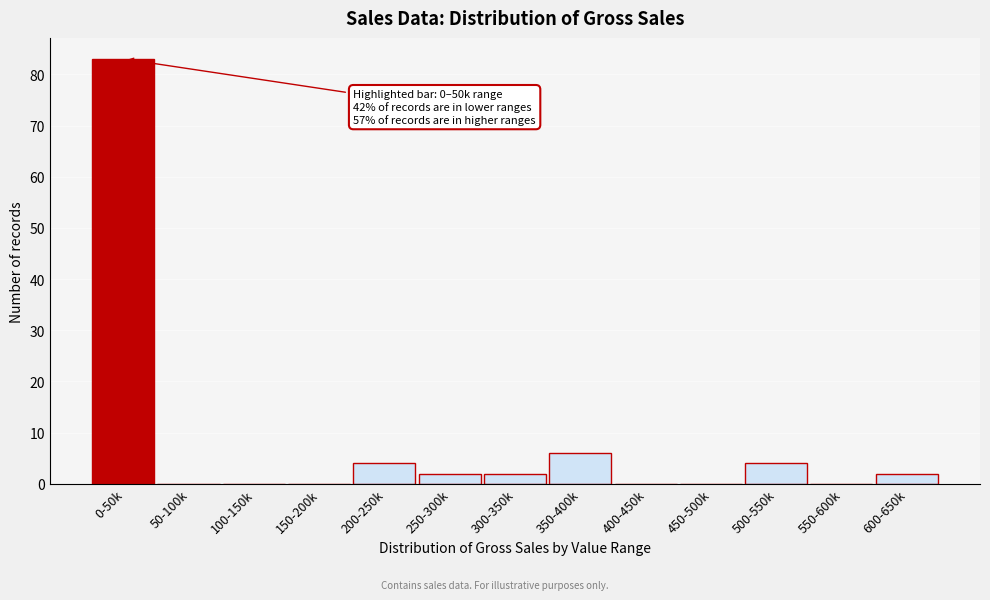

Reading left to right, extract all data points from this chart.

0-50k=83	50-100k=0	100-150k=0	150-200k=0	200-250k=4	250-300k=2	300-350k=2	350-400k=6	400-450k=0	450-500k=0	500-550k=4	550-600k=0	600-650k=2